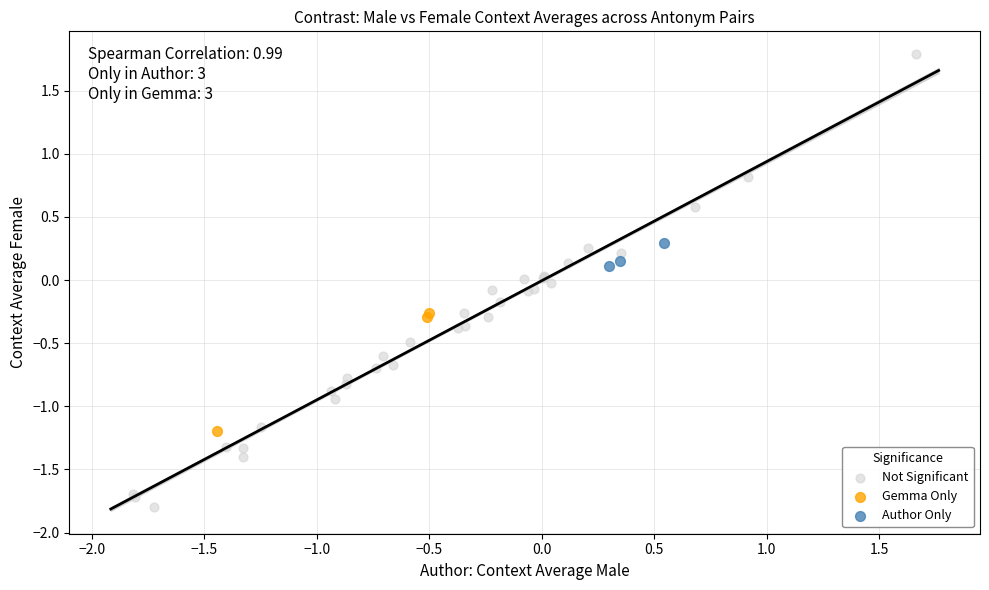

Which series has the widest spread of Y values?

Not Significant